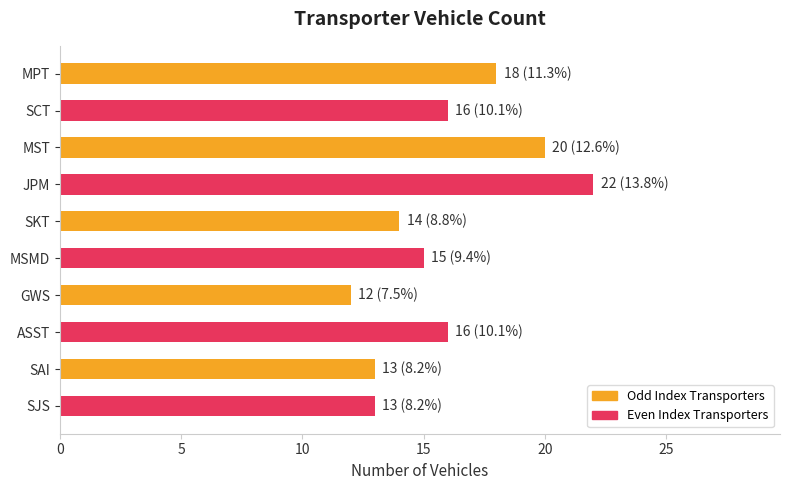

What is the average value?

16